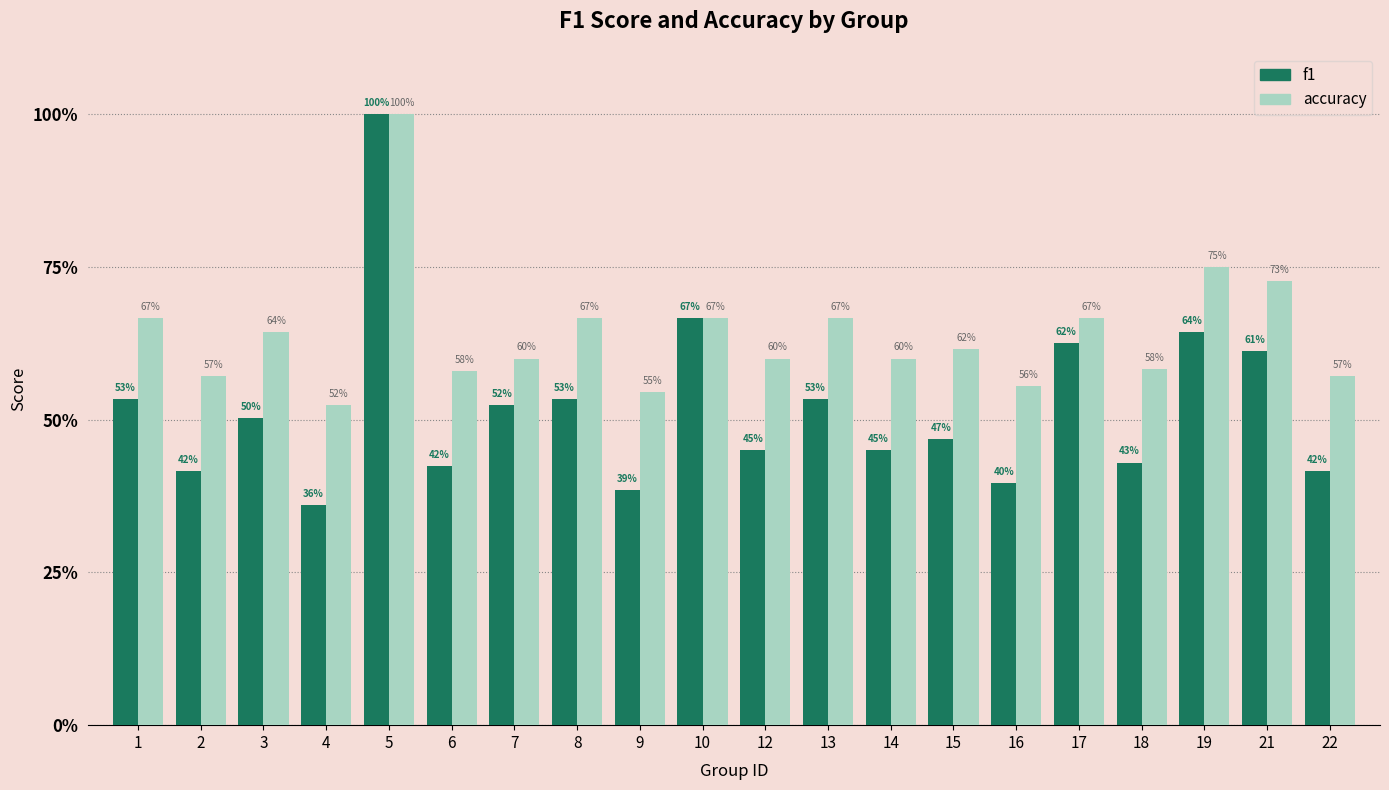

What are all the series names shown in the legend?

f1, accuracy